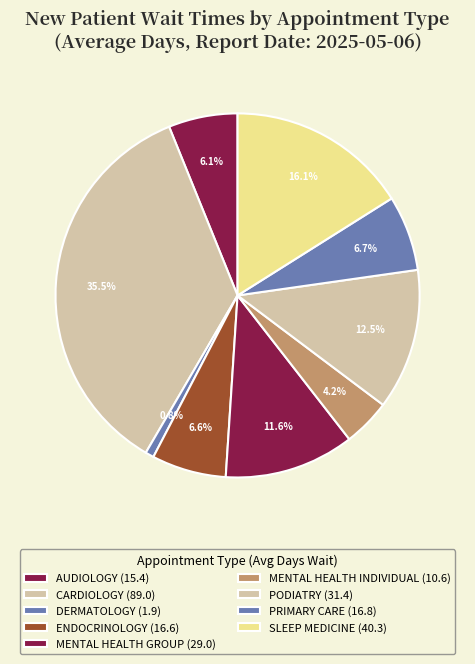

Count the number of slices in the pie.

9